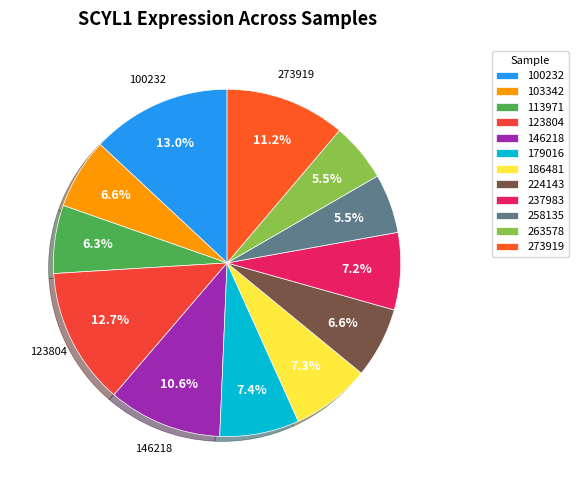

How many segments does this pie chart have?

12